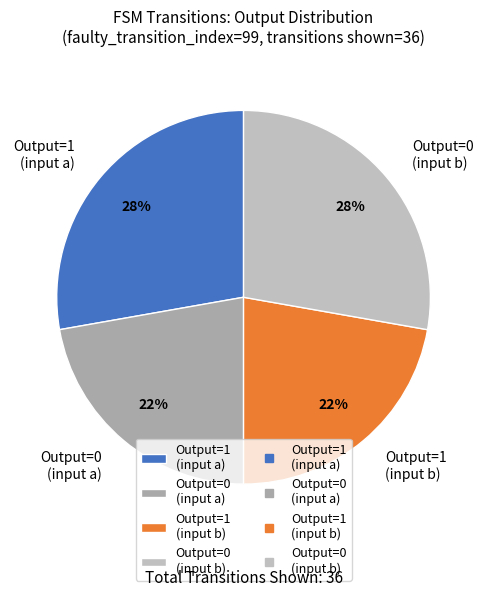

Is it true that Output=0 (input a) is 22% of the pie?

True